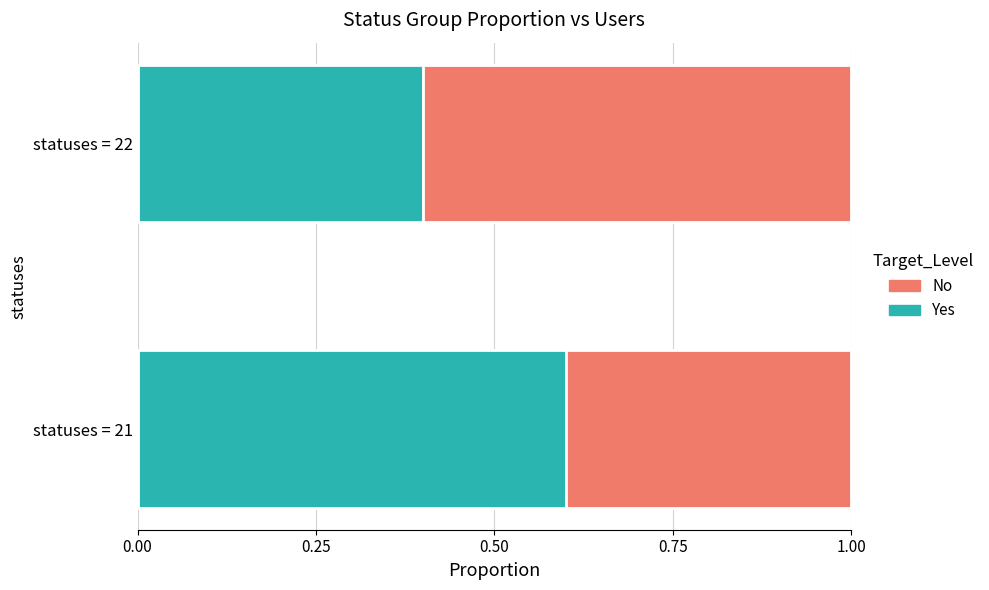

Is it true that Yes equals 0.4 at statuses = 22?

True